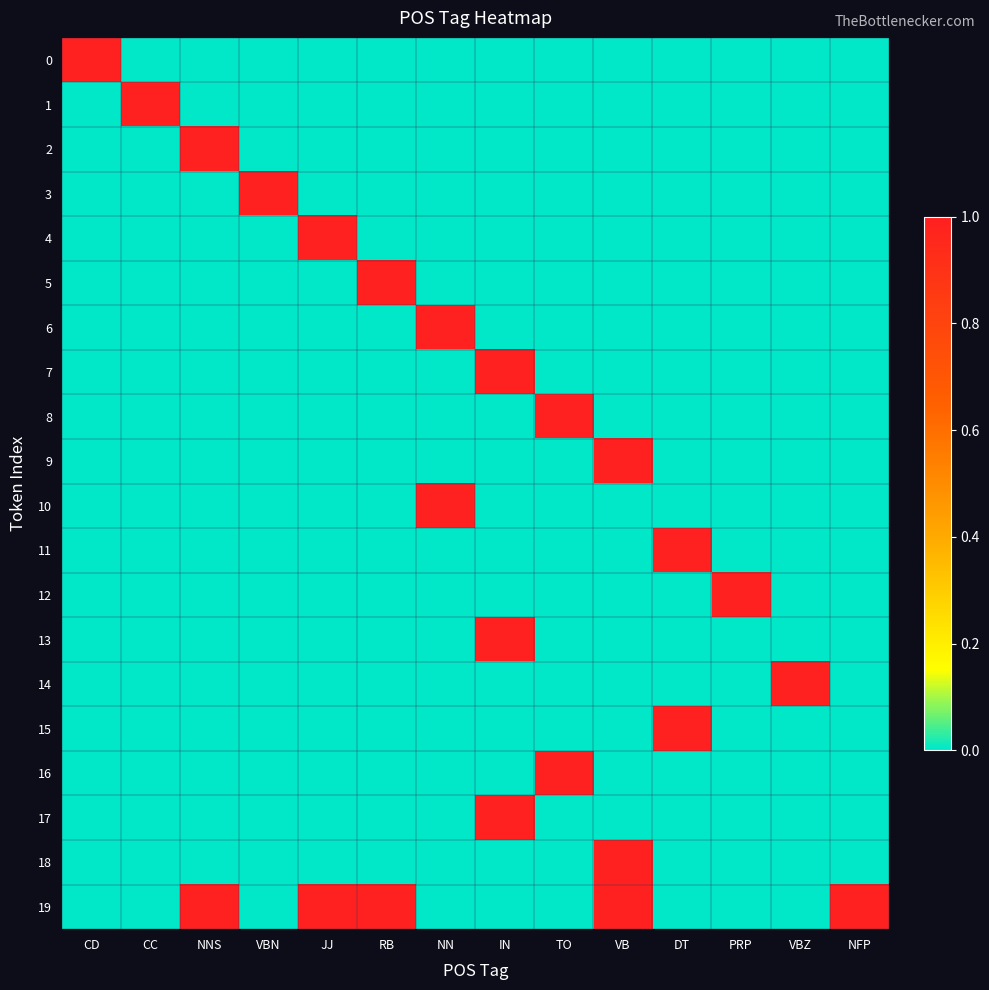

Reading left to right, extract all data points from this chart.

0: CD=1	CC=0	NNS=0	VBN=0	JJ=0	RB=0	NN=0	IN=0	TO=0	VB=0	DT=0	PRP=0	VBZ=0	NFP=0
1: CD=0	CC=1	NNS=0	VBN=0	JJ=0	RB=0	NN=0	IN=0	TO=0	VB=0	DT=0	PRP=0	VBZ=0	NFP=0
2: CD=0	CC=0	NNS=1	VBN=0	JJ=0	RB=0	NN=0	IN=0	TO=0	VB=0	DT=0	PRP=0	VBZ=0	NFP=0
3: CD=0	CC=0	NNS=0	VBN=1	JJ=0	RB=0	NN=0	IN=0	TO=0	VB=0	DT=0	PRP=0	VBZ=0	NFP=0
4: CD=0	CC=0	NNS=0	VBN=0	JJ=1	RB=0	NN=0	IN=0	TO=0	VB=0	DT=0	PRP=0	VBZ=0	NFP=0
5: CD=0	CC=0	NNS=0	VBN=0	JJ=0	RB=1	NN=0	IN=0	TO=0	VB=0	DT=0	PRP=0	VBZ=0	NFP=0
6: CD=0	CC=0	NNS=0	VBN=0	JJ=0	RB=0	NN=1	IN=0	TO=0	VB=0	DT=0	PRP=0	VBZ=0	NFP=0
7: CD=0	CC=0	NNS=0	VBN=0	JJ=0	RB=0	NN=0	IN=1	TO=0	VB=0	DT=0	PRP=0	VBZ=0	NFP=0
8: CD=0	CC=0	NNS=0	VBN=0	JJ=0	RB=0	NN=0	IN=0	TO=1	VB=0	DT=0	PRP=0	VBZ=0	NFP=0
9: CD=0	CC=0	NNS=0	VBN=0	JJ=0	RB=0	NN=0	IN=0	TO=0	VB=1	DT=0	PRP=0	VBZ=0	NFP=0
10: CD=0	CC=0	NNS=0	VBN=0	JJ=0	RB=0	NN=1	IN=0	TO=0	VB=0	DT=0	PRP=0	VBZ=0	NFP=0
11: CD=0	CC=0	NNS=0	VBN=0	JJ=0	RB=0	NN=0	IN=0	TO=0	VB=0	DT=1	PRP=0	VBZ=0	NFP=0
12: CD=0	CC=0	NNS=0	VBN=0	JJ=0	RB=0	NN=0	IN=0	TO=0	VB=0	DT=0	PRP=1	VBZ=0	NFP=0
13: CD=0	CC=0	NNS=0	VBN=0	JJ=0	RB=0	NN=0	IN=1	TO=0	VB=0	DT=0	PRP=0	VBZ=0	NFP=0
14: CD=0	CC=0	NNS=0	VBN=0	JJ=0	RB=0	NN=0	IN=0	TO=0	VB=0	DT=0	PRP=0	VBZ=1	NFP=0
15: CD=0	CC=0	NNS=0	VBN=0	JJ=0	RB=0	NN=0	IN=0	TO=0	VB=0	DT=1	PRP=0	VBZ=0	NFP=0
16: CD=0	CC=0	NNS=0	VBN=0	JJ=0	RB=0	NN=0	IN=0	TO=1	VB=0	DT=0	PRP=0	VBZ=0	NFP=0
17: CD=0	CC=0	NNS=0	VBN=0	JJ=0	RB=0	NN=0	IN=1	TO=0	VB=0	DT=0	PRP=0	VBZ=0	NFP=0
18: CD=0	CC=0	NNS=0	VBN=0	JJ=0	RB=0	NN=0	IN=0	TO=0	VB=1	DT=0	PRP=0	VBZ=0	NFP=0
19: CD=0	CC=0	NNS=1	VBN=0	JJ=1	RB=1	NN=0	IN=0	TO=0	VB=1	DT=0	PRP=0	VBZ=0	NFP=1